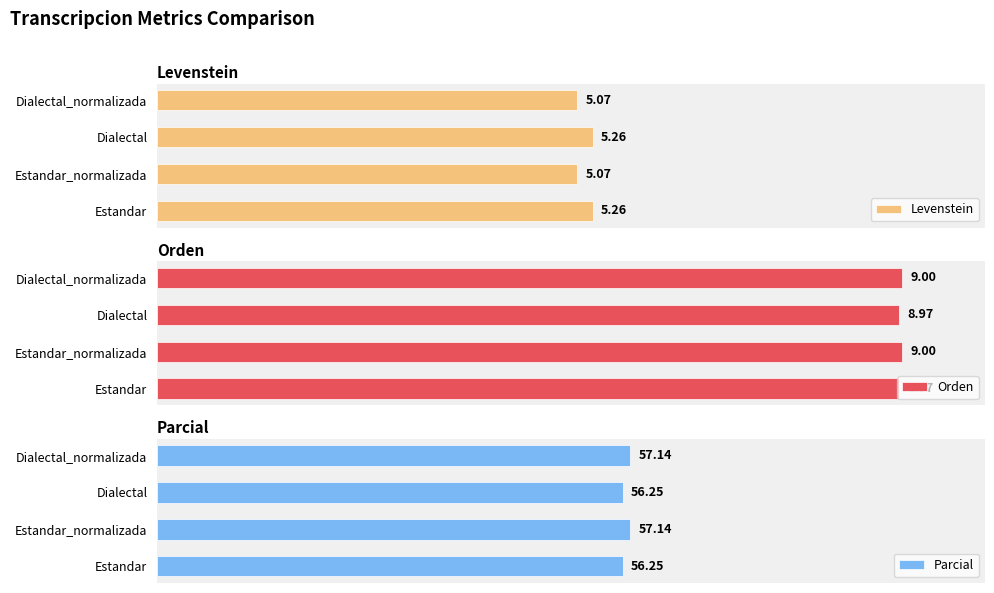

Rank the series at Estandar from highest to lowest value.

Parcial, Orden, Levenstein